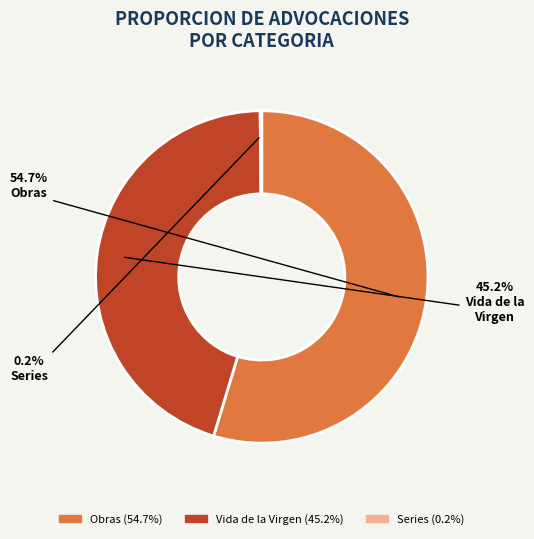

Does Obras account for over 50% of the chart?

Yes